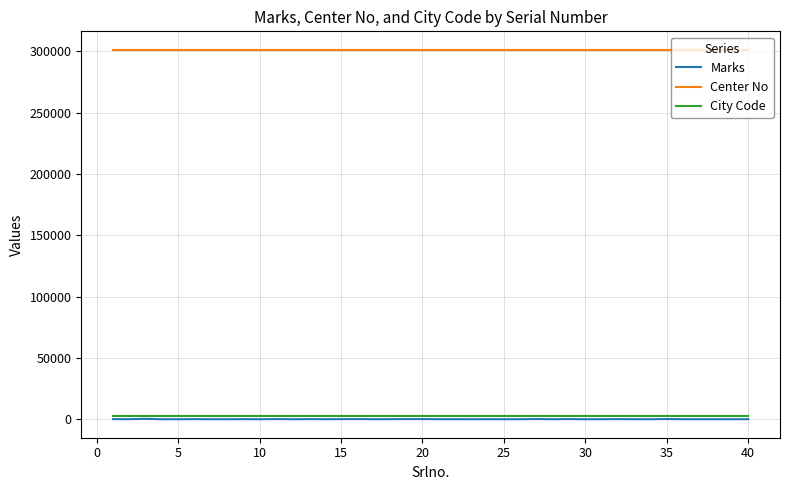

Which series has the largest range (max minus min)?

Marks